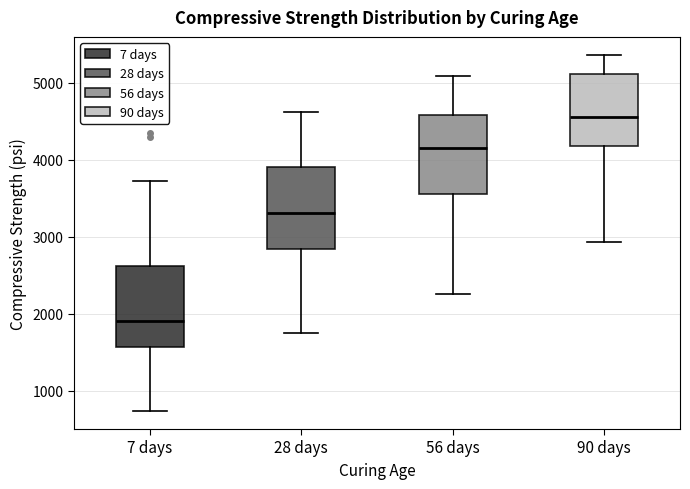

Which box has the highest median line?

90 days